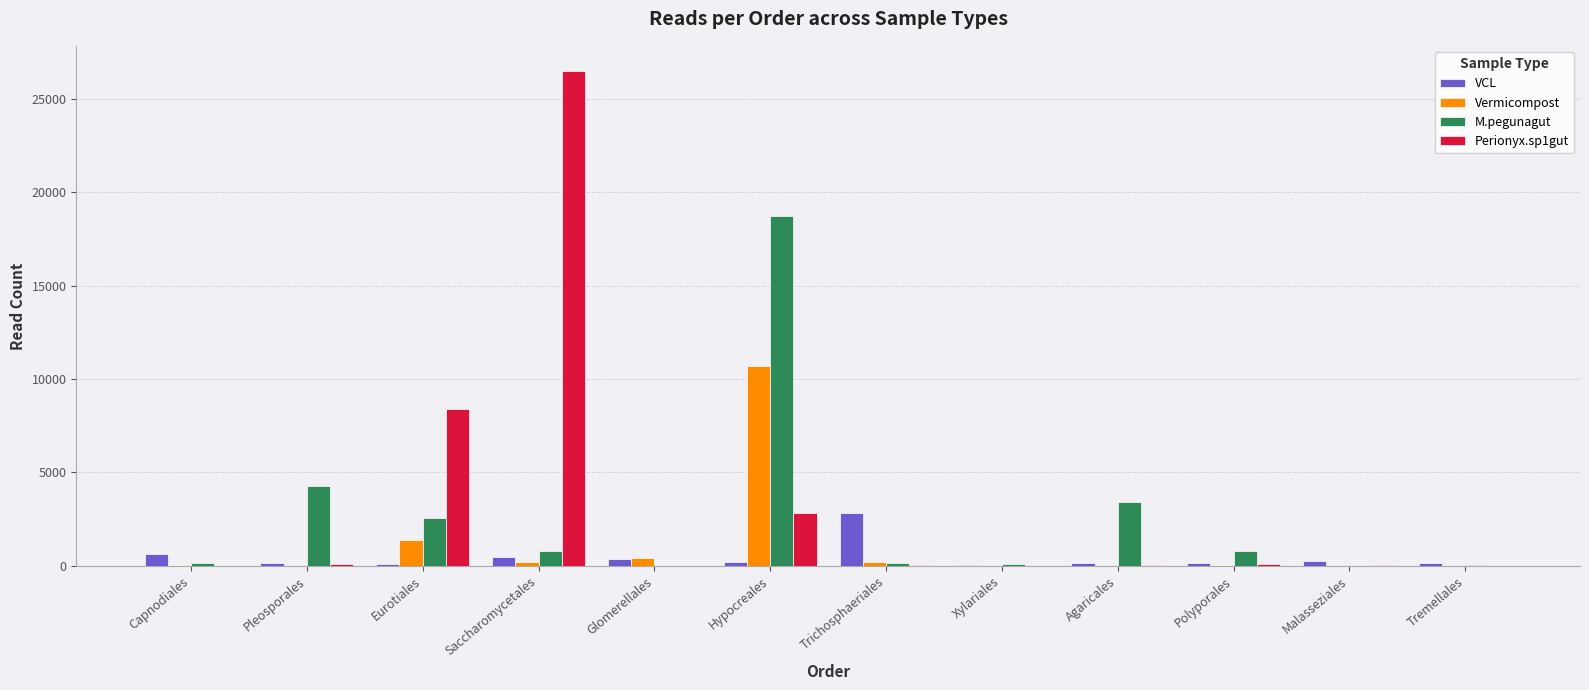

Where is M.pegunagut nearest to the value 9351?

Pleosporales